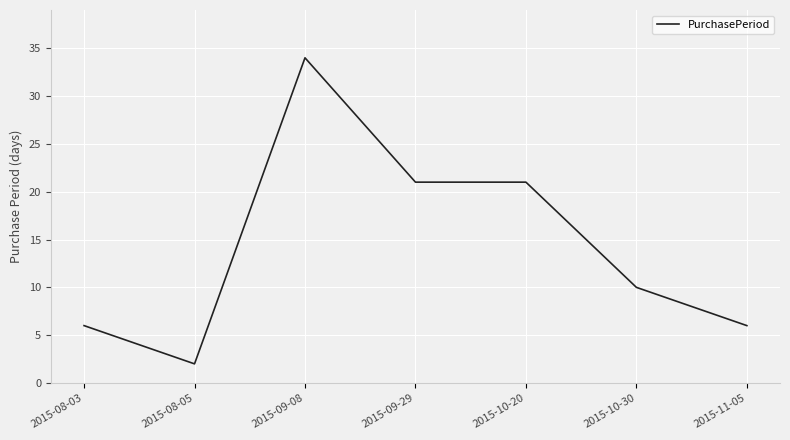

The chart shows a value of 10 at 2015-10-30. True or false?

True